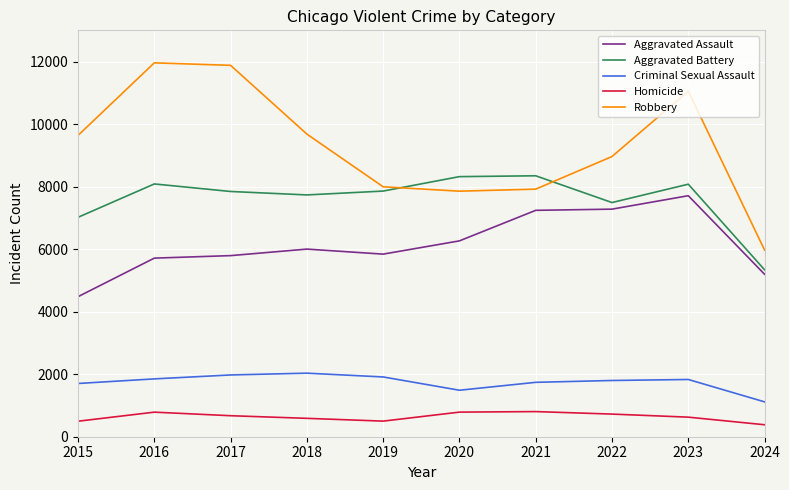

True or false: Aggravated Assault and Homicide cross at least once.

False